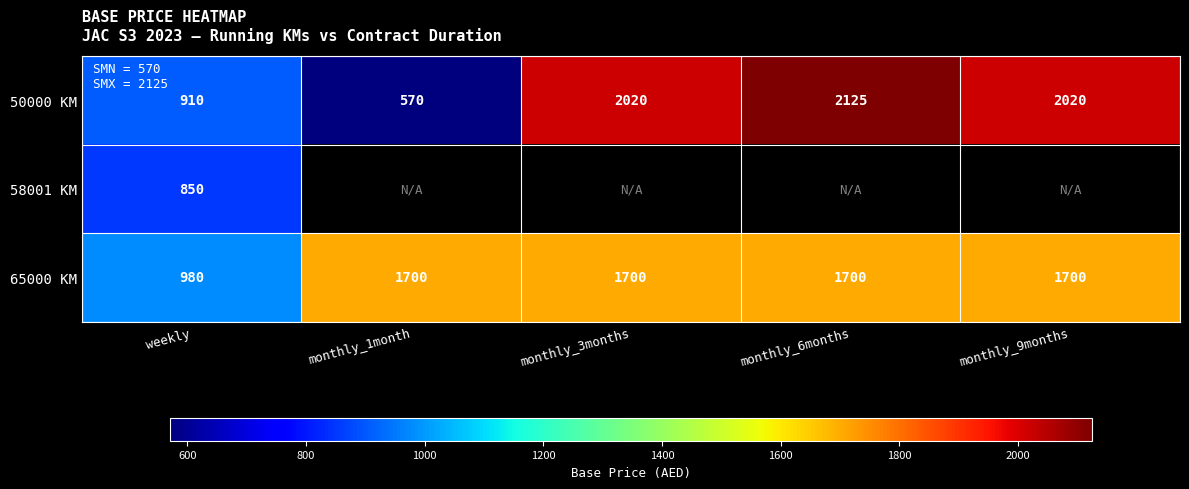

What is the minimum value shown in the chart?

570.0